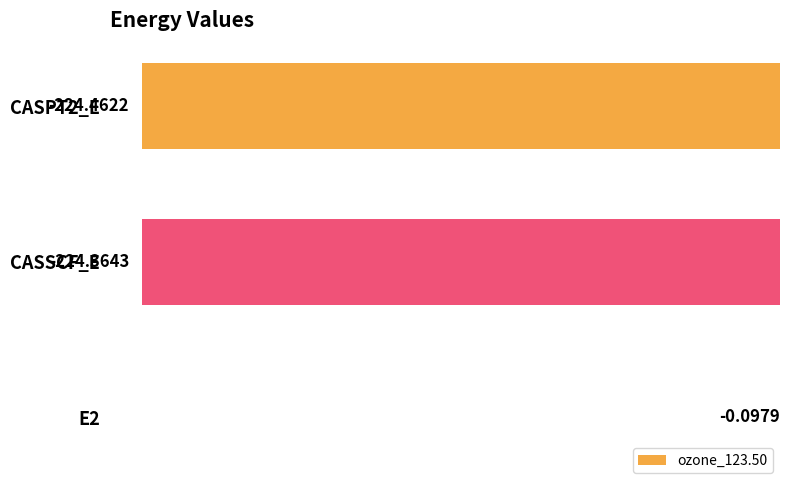

What is the sum of all values?

-448.9